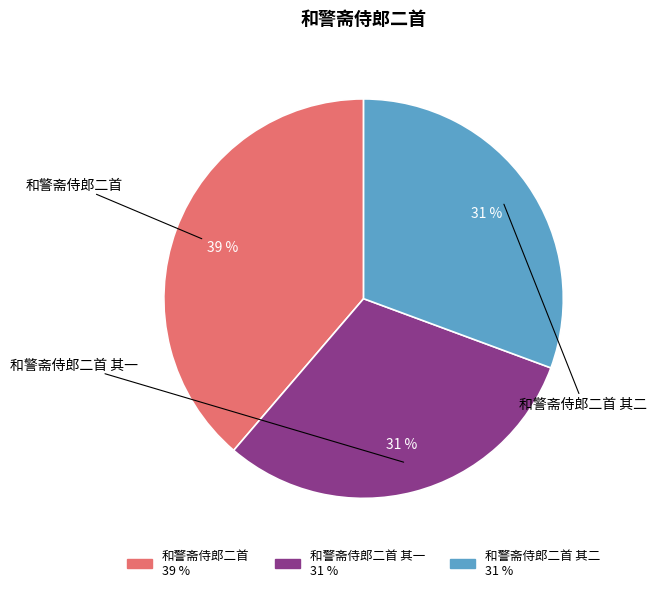

Which category has the biggest portion of the pie?

和警斋侍郎二首